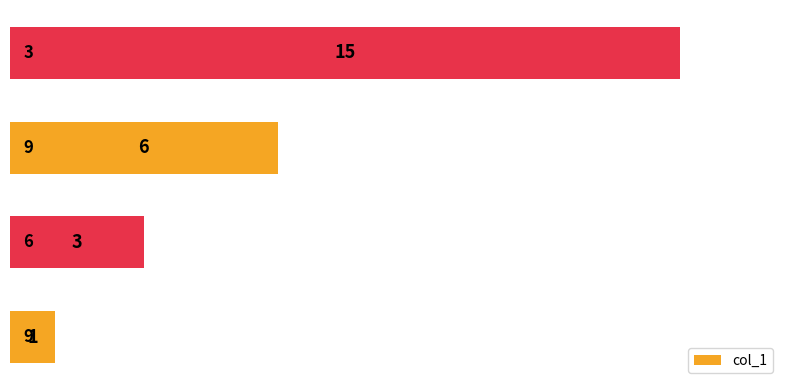

Reading bottom to top, list all the values displayed in this chart.

1	3	6	15